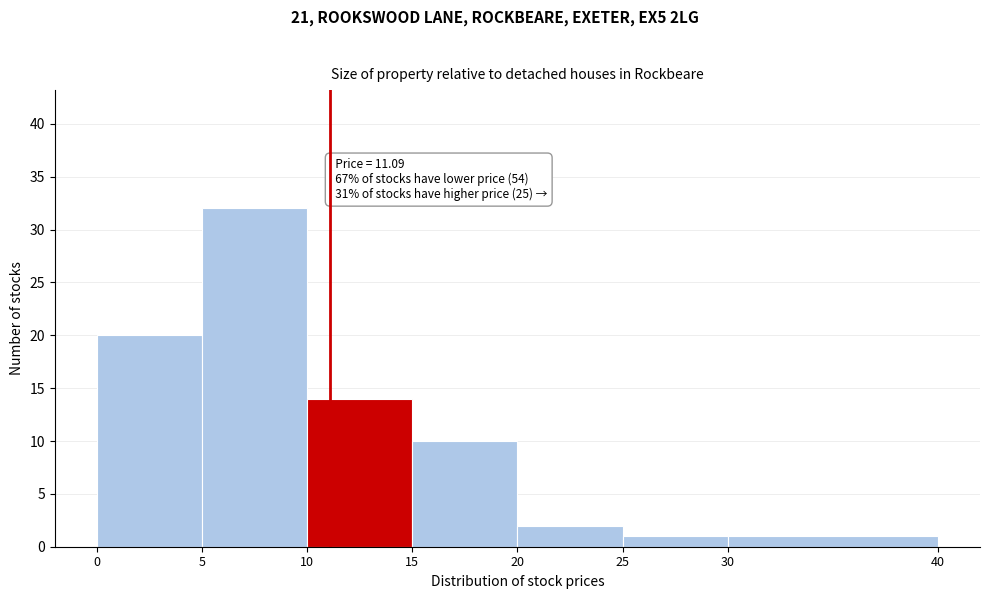

Which range on the x-axis has the tallest bar?

5 to 10